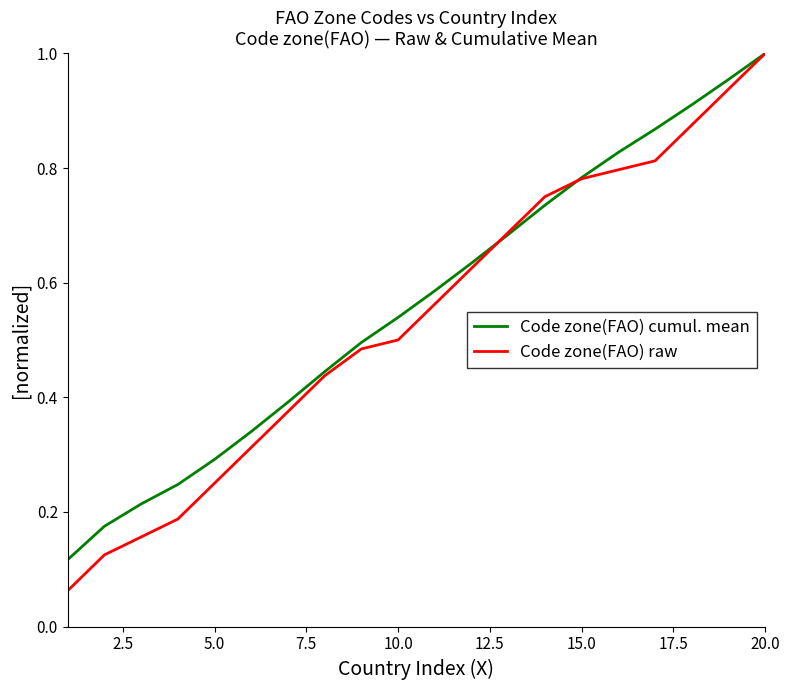

Which series has the widest spread of values?

Code zone(FAO) raw